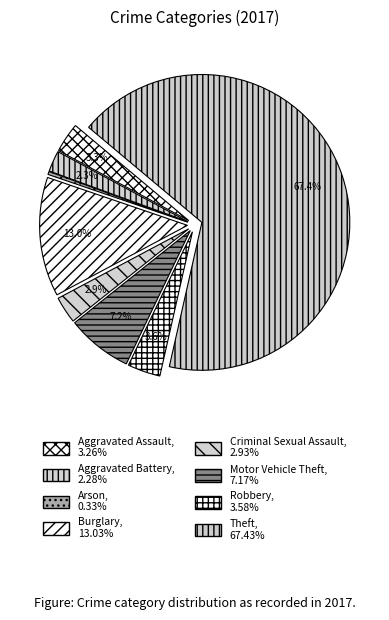

How many slices are in this pie chart?

8